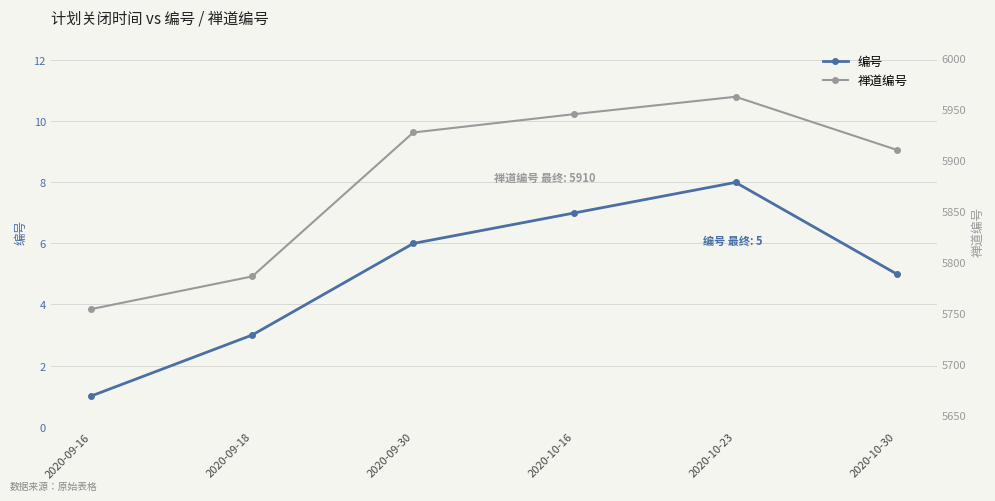

True or false: 编号 has more than 0 interior local peaks.

True